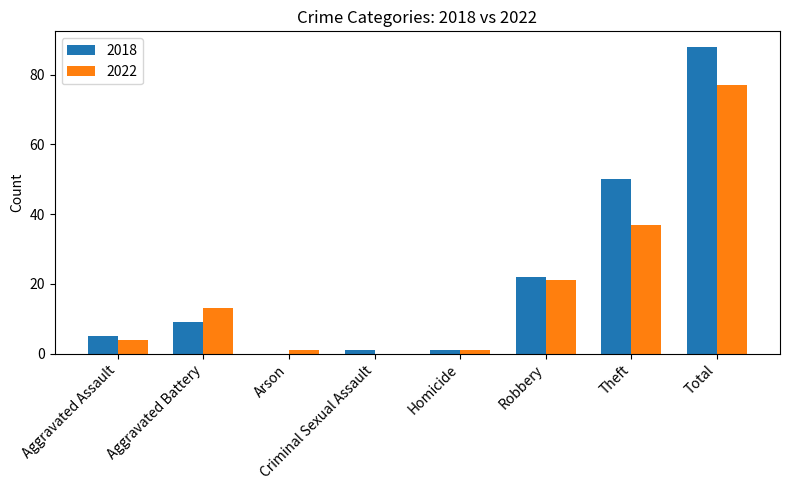

Which category has the highest value in the 2018 series?

Total